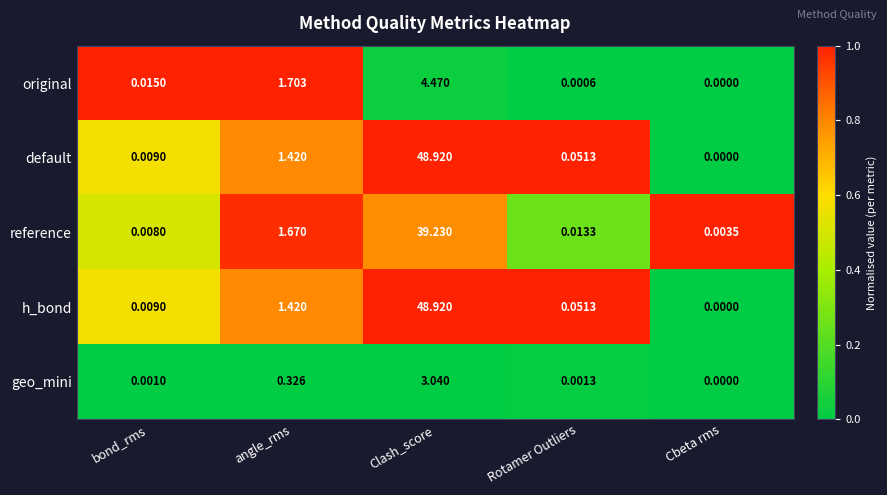

Rank the categories by default value from highest to lowest.

Clash_score, angle_rms, Rotamer Outliers, bond_rms, Cbeta rms